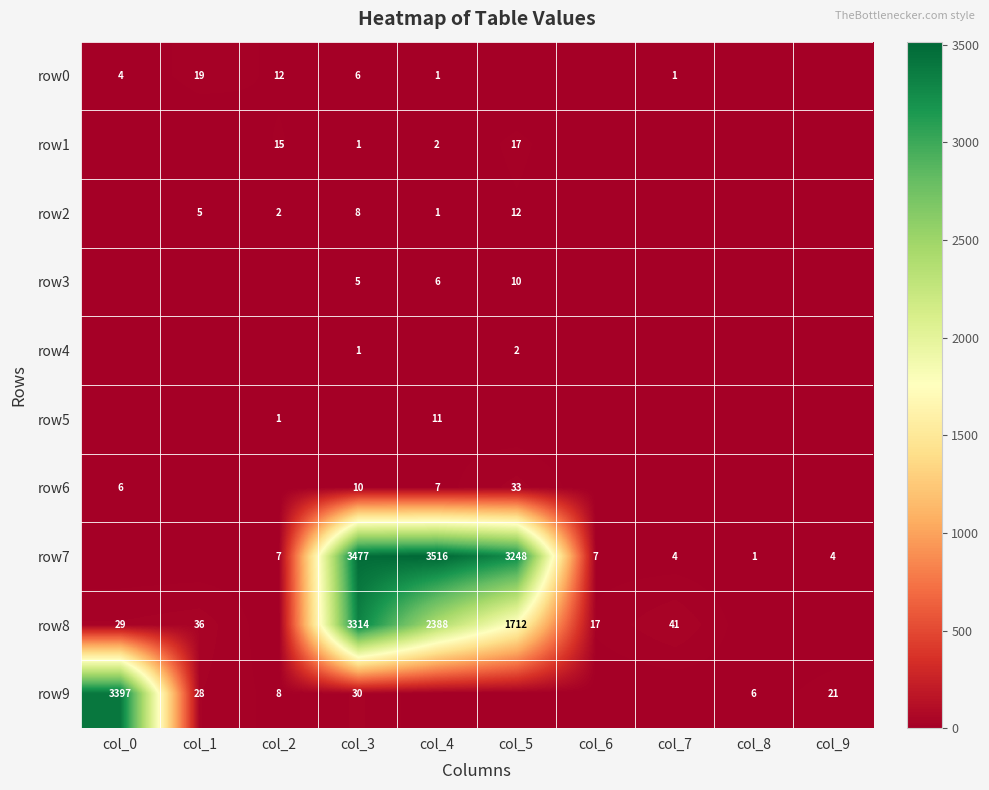

What is the difference between the row9 values at col_8 and col_3?

24